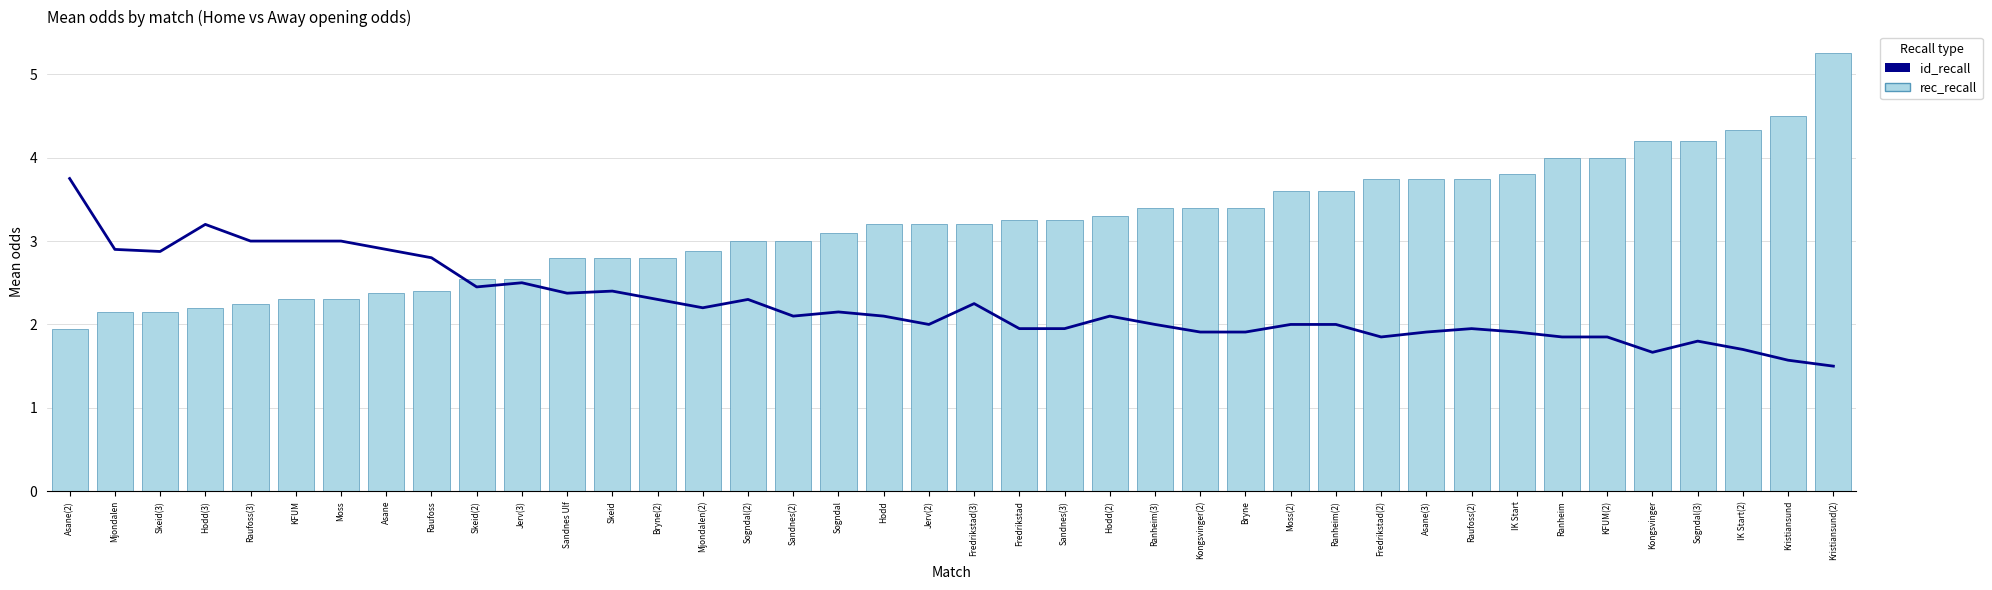

At which label does rec_recall reach its peak?

Kristiansund(2)